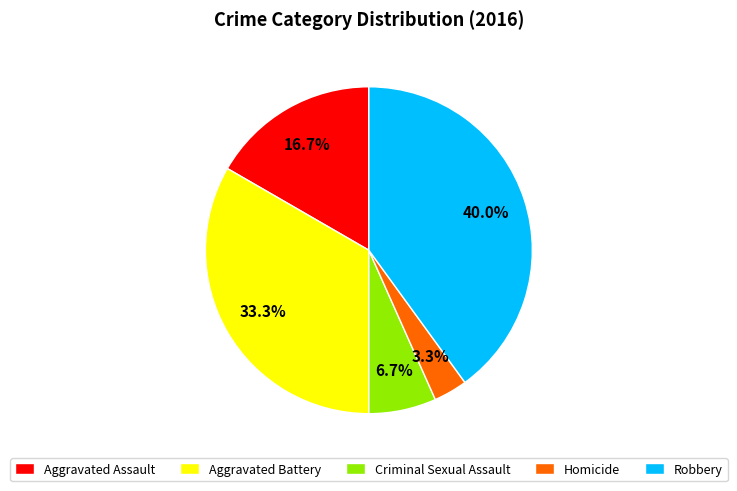

Combined, what portion of the pie is Criminal Sexual Assault and Aggravated Battery?

40.0%